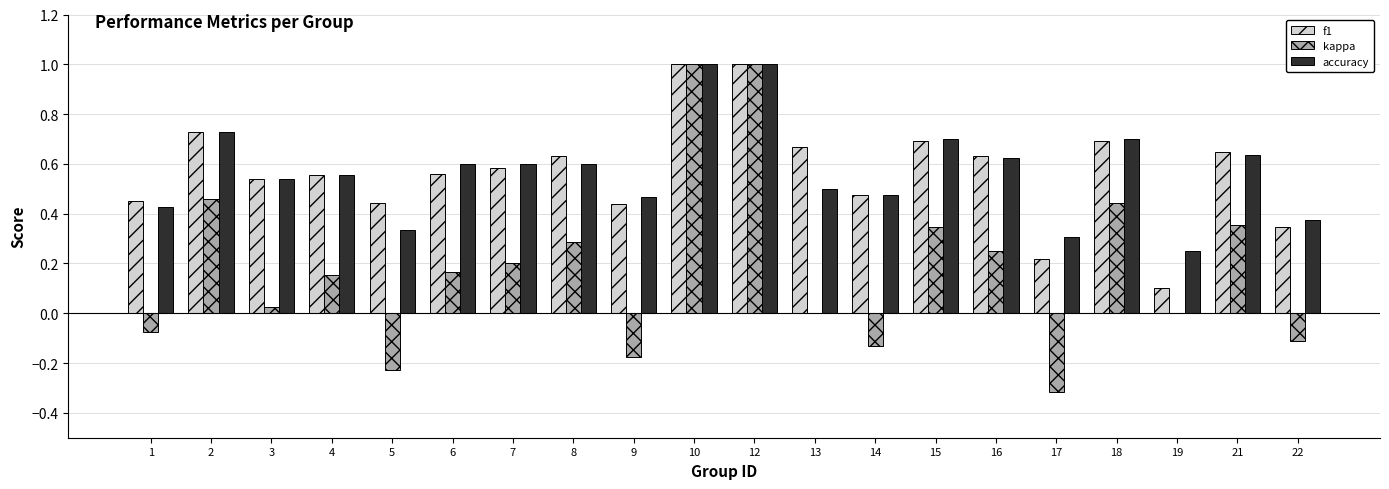

What is the maximum value shown in the chart?

1.0